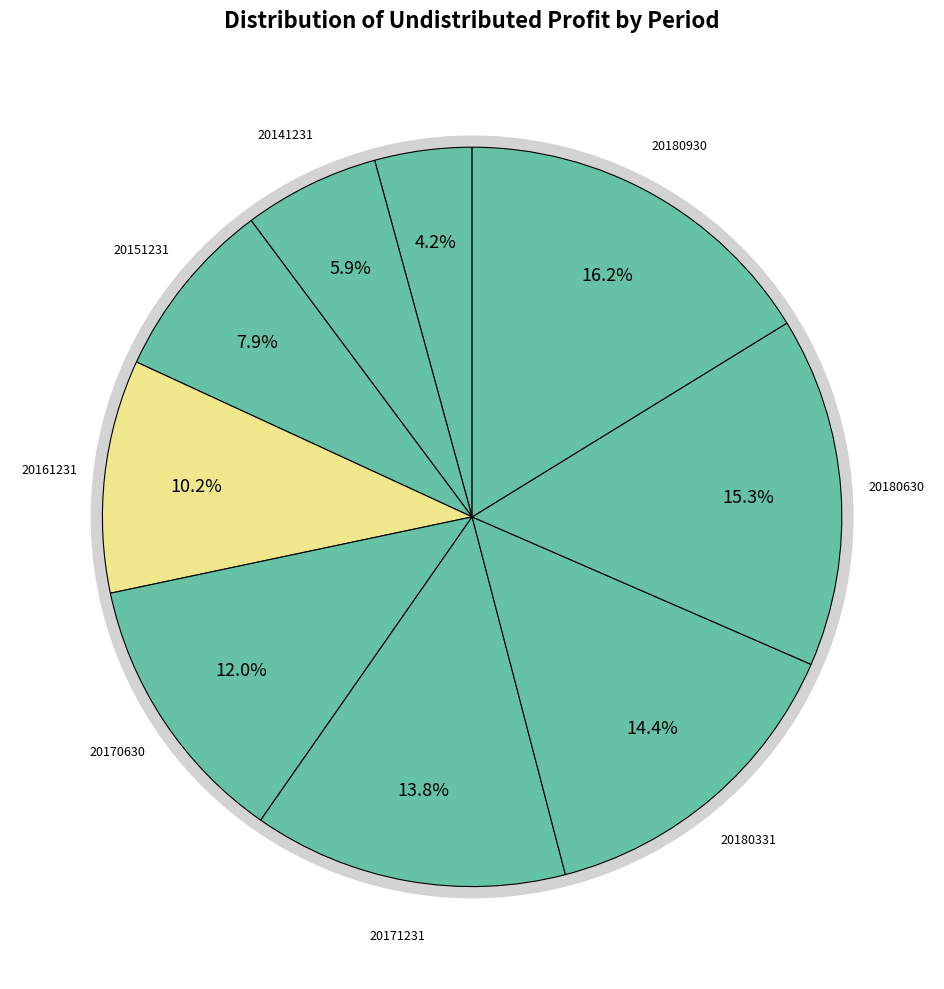

What is the smallest slice in the pie chart?

20131231